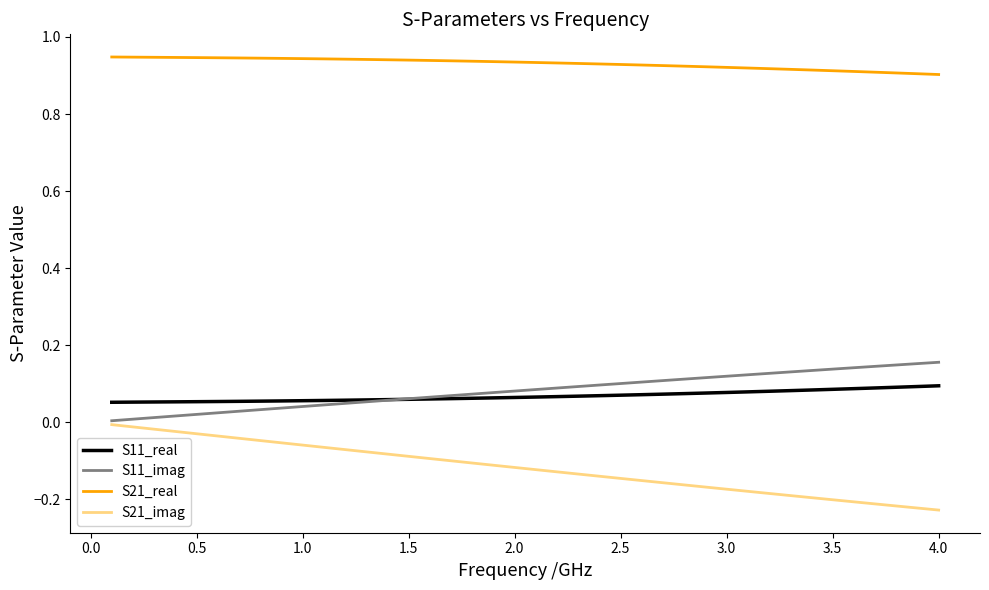

Which series has the largest total across all categories?

S21_real